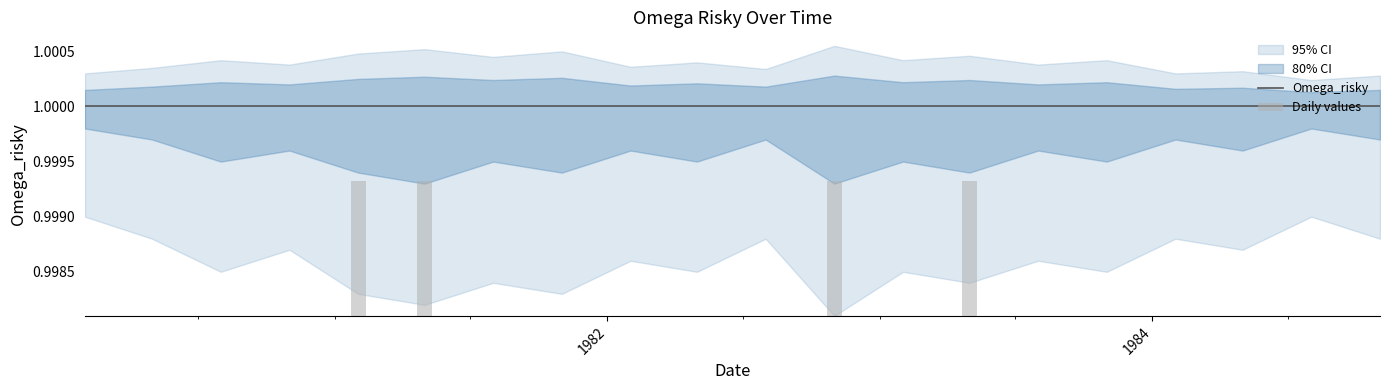

Reading right to left, what are all the values shown in this chart?

Omega_risky: 1.0	1.0	1.0	1.0	1.0	1.0	1.0	1.0	1.0	1.0	1.0	1.0	1.0	1.0	1.0	1.0	1.0	1.0	1.0	1.0
Daily values: 0.0	0.0	0.0	0.0	0.0	0.0	0.0	0.0	0.0	0.0	0.0	0.0	0.0	0.0	0.0	0.0	0.0	0.0	0.0	0.0